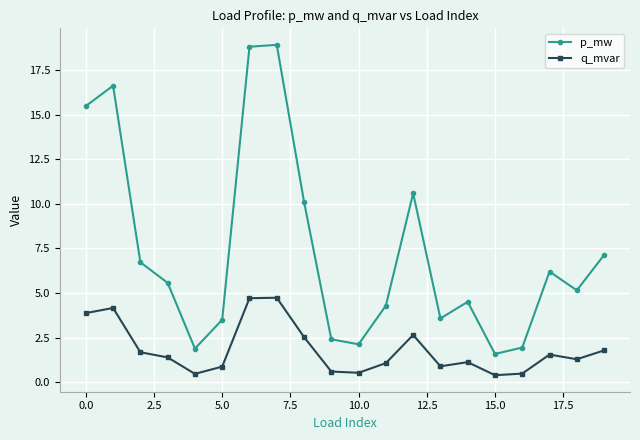

Count the number of data series in this chart.

2